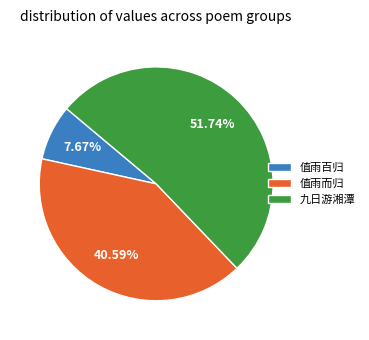

What is the largest slice in the pie chart?

九日游湘潭